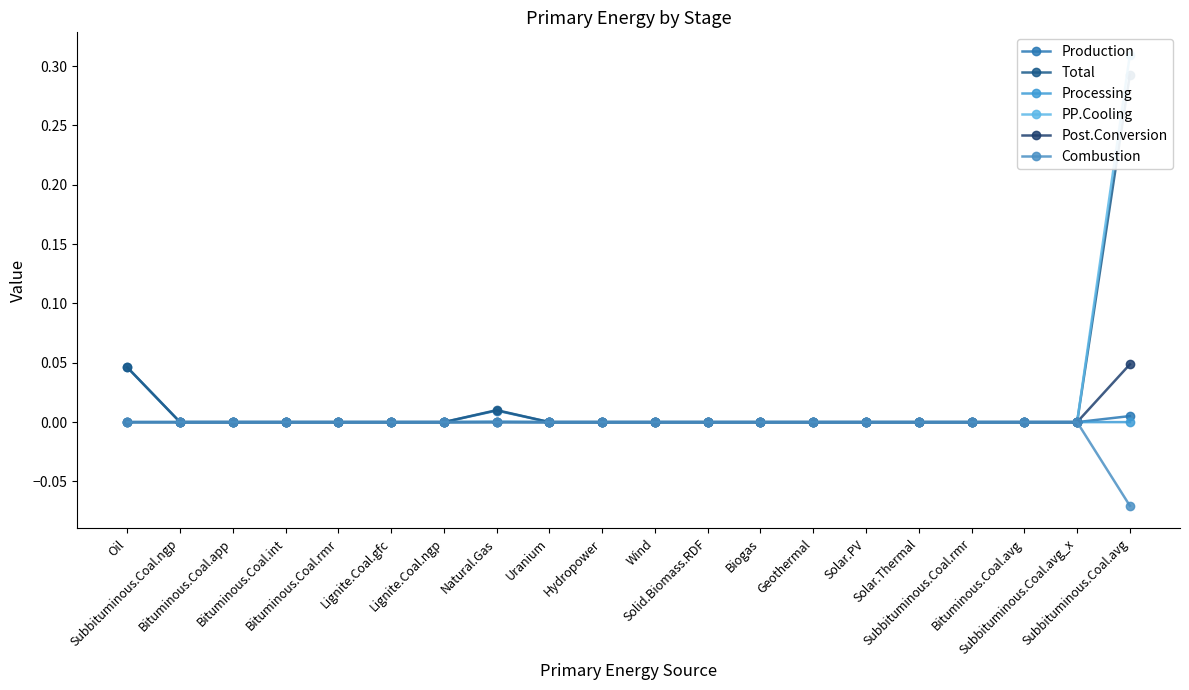

At how many categories does at least one series exceed 0?

3